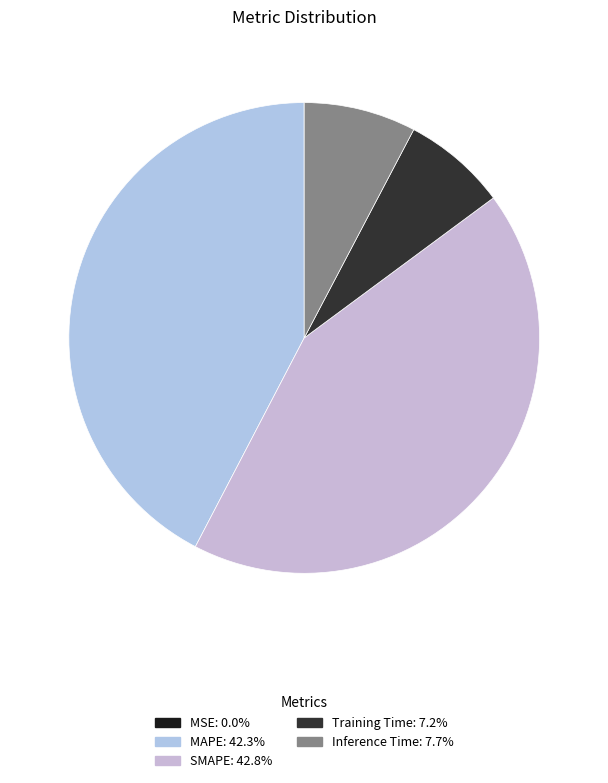

Is there any slice that represents more than half of the pie?

No